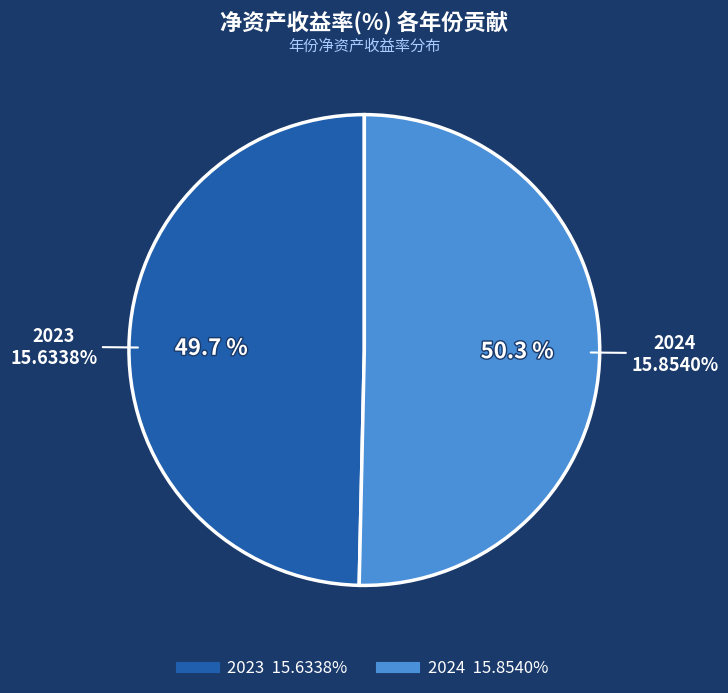

The 2023 slice represents 50% of the pie. True or false?

True